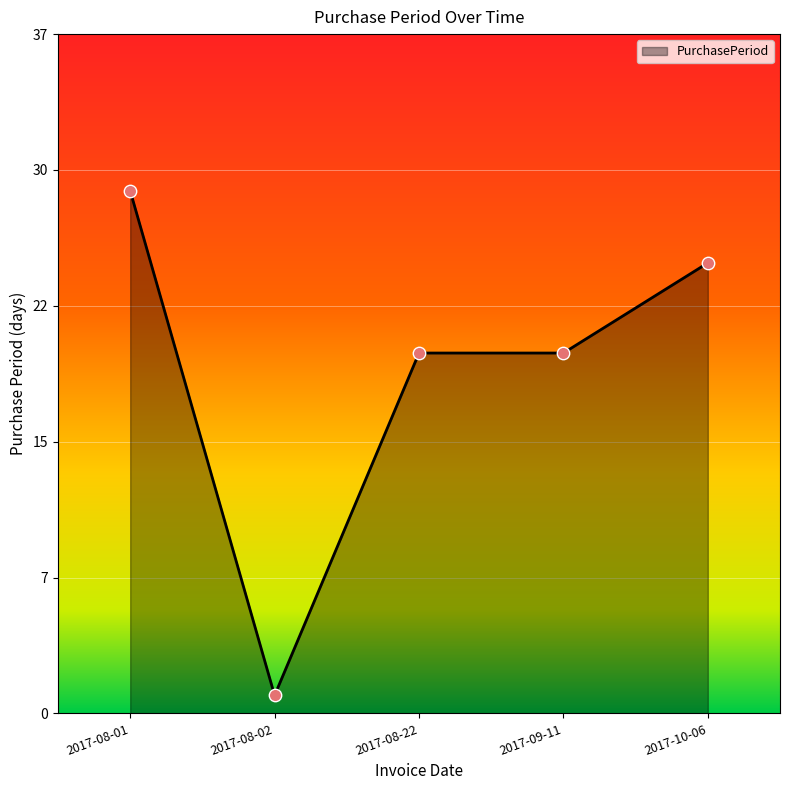

Which has a higher value, 2017-08-01 or 2017-08-22?

2017-08-01